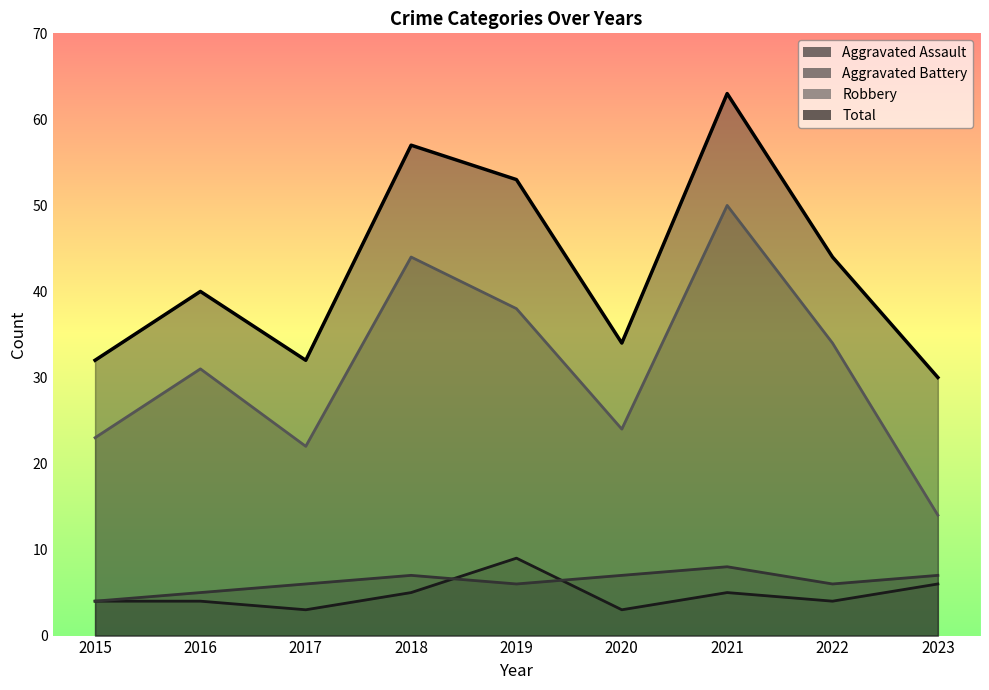

How many interior local peaks does the Aggravated Battery series have?

2